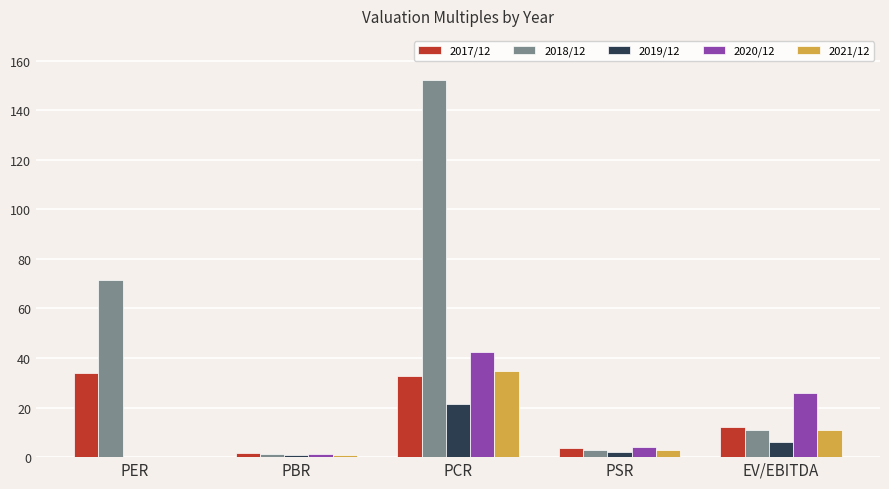

What is the maximum value shown in the chart?

152.1